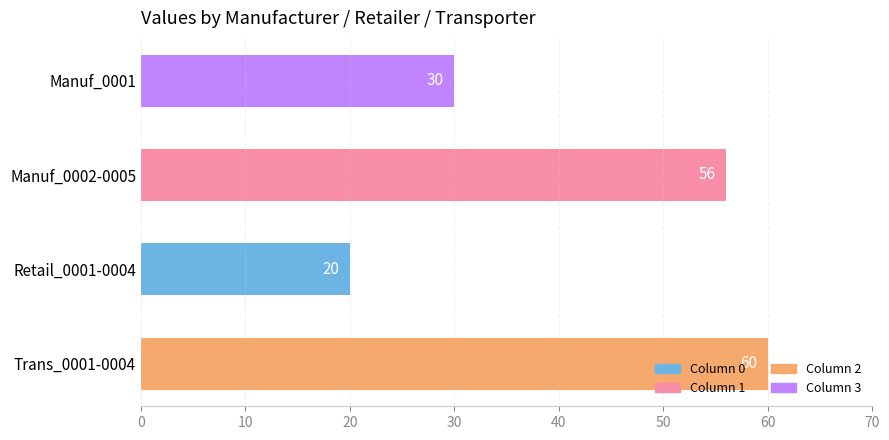

What is the sum of the values at Manuf_0002-0005 and Trans_0001-0004?

116